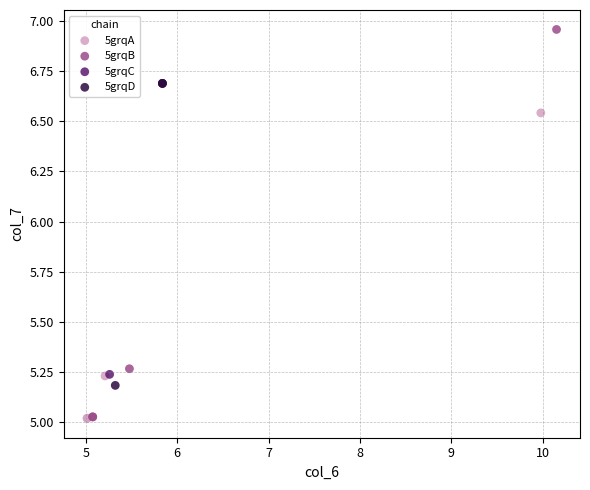

What are all the series names shown in the legend?

5grqA, 5grqB, 5grqC, 5grqD